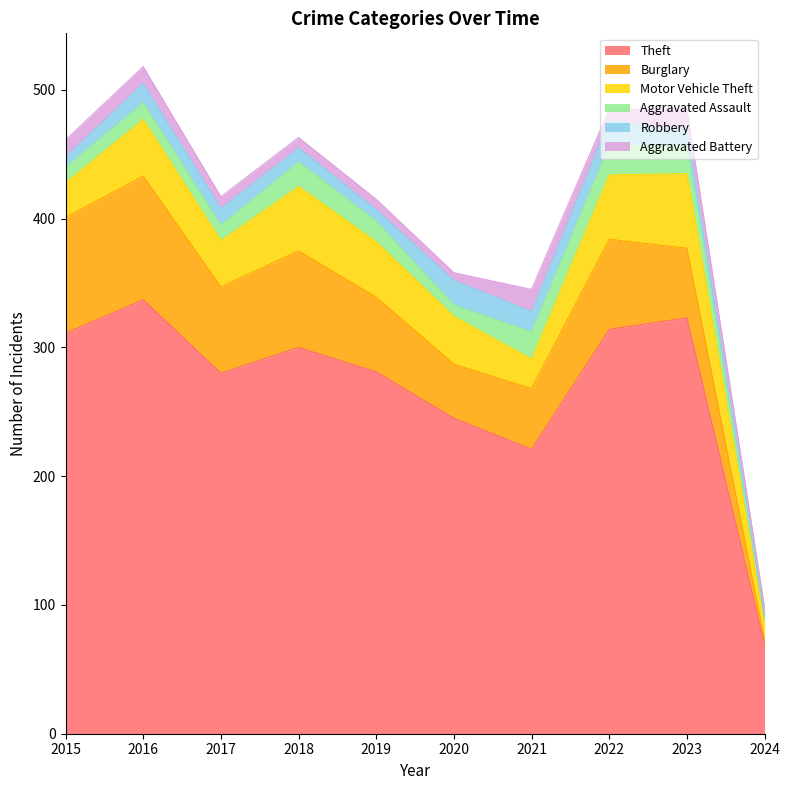

Reading left to right, transcribe all the data shown in this chart.

Theft: 311	337	280	300	281	245	221	314	323	69
Burglary: 90	96	67	75	58	42	47	70	54	4
Motor Vehicle Theft: 27	44	36	50	43	37	23	50	58	13
Aggravated Assault: 12	13	12	19	16	9	21	23	22	3
Robbery: 8	15	13	11	9	19	16	19	12	2
Aggravated Battery: 13	13	9	8	8	6	17	9	16	7